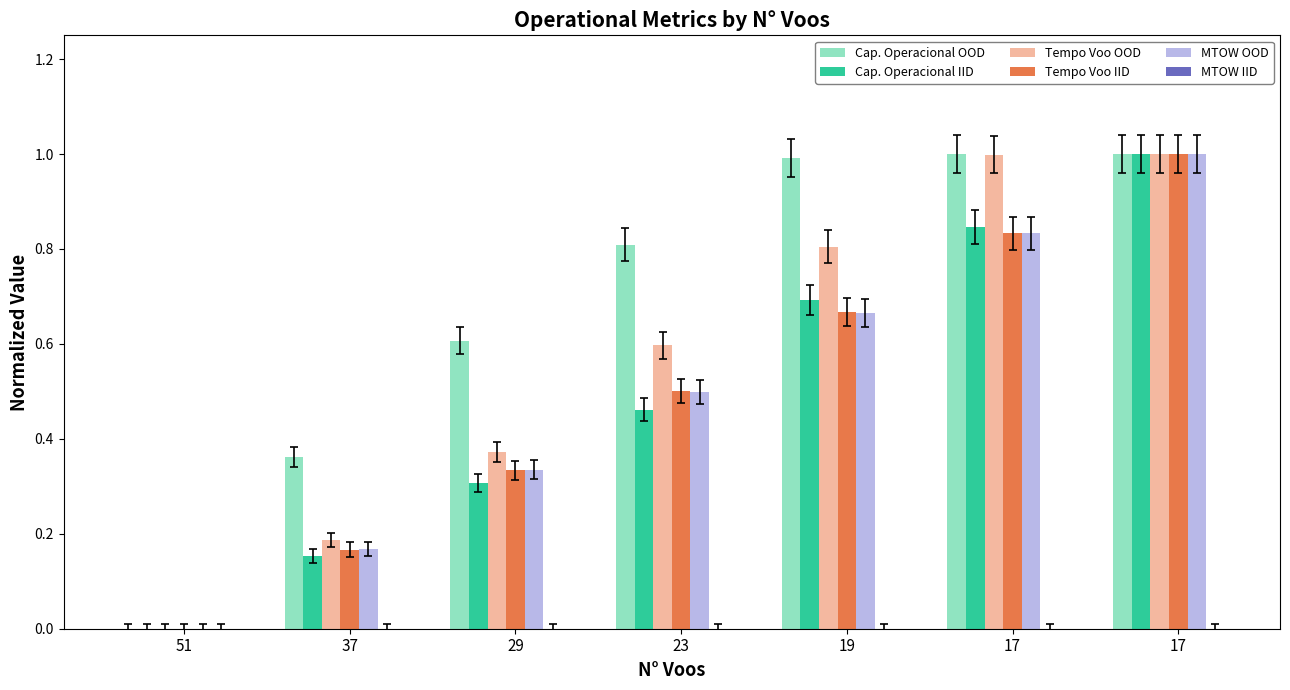

How many categories are shown in the chart?

7